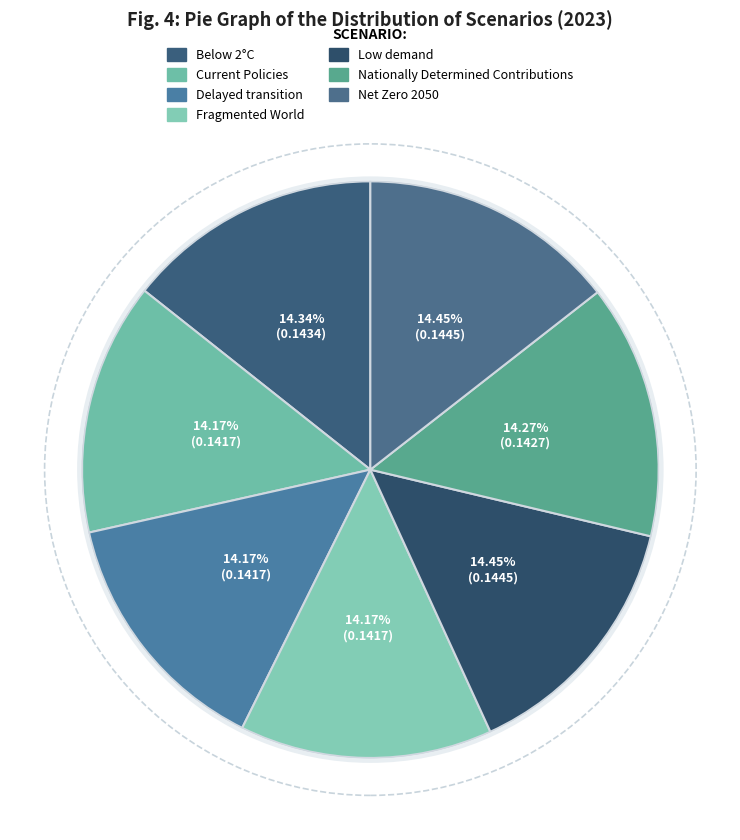

Is there a majority slice in this chart?

No